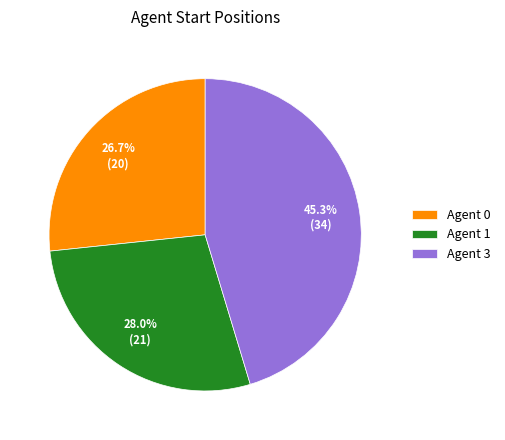

Combined, what portion of the pie is Agent 1 and Agent 3?

73.3%